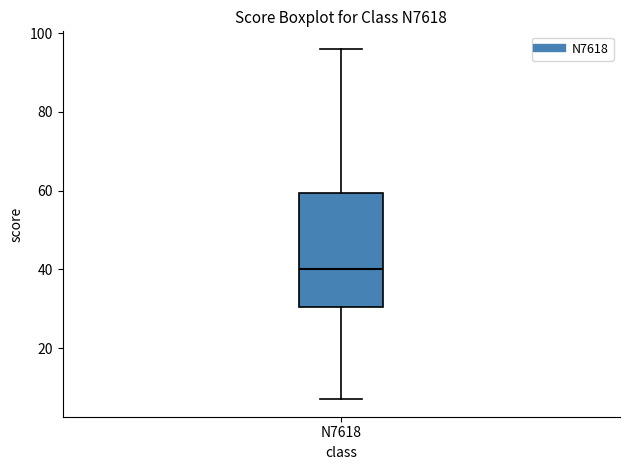

Transcribe this box plot: give where the median line is, the range the box spans, and where the two whiskers end, as read against the y-axis. The values are not printed on the chart, so give them approximately, as read against the axis.

median 40, box 30 to 60, whiskers 8 to 96